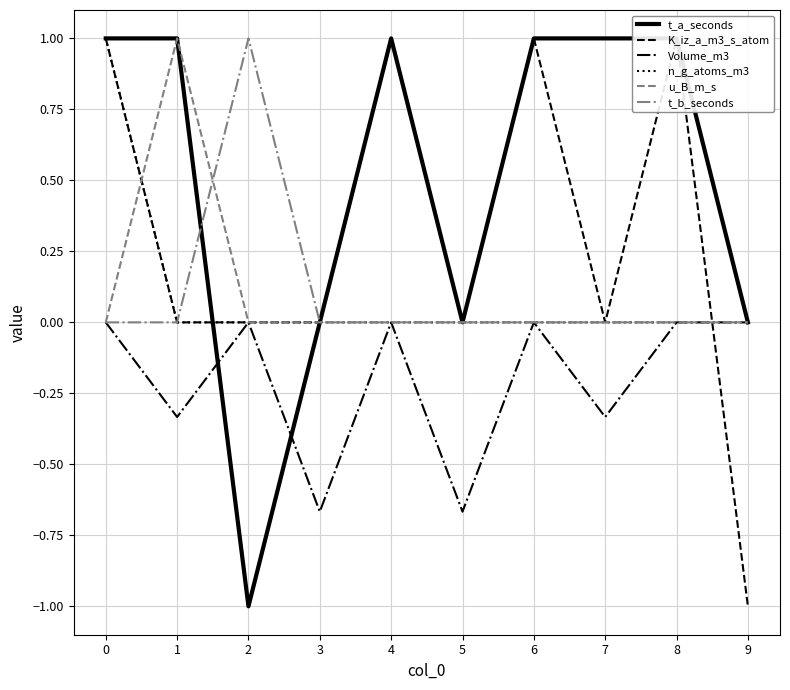

Reading right to left, transcribe all the data shown in this chart.

t_a_seconds: 9=0.0	8=1.0	7=1.0	6=1.0	5=0.0	4=1.0	3=0.0	2=-1.0	1=1.0	0=1.0
K_iz_a_m3_s_atom: 9=-1.0	8=1.0	7=0.0	6=1.0	5=0.0	4=1.0	3=0.0	2=0.0	1=0.0	0=1.0
Volume_m3: 9=0.0	8=0.0	7=-0.3	6=0.0	5=-0.7	4=0.0	3=-0.7	2=0.0	1=-0.3	0=0.0
n_g_atoms_m3: 9=0.0	8=0.0	7=0.0	6=0.0	5=0.0	4=0.0	3=0.0	2=0.0	1=0.0	0=1.0
u_B_m_s: 9=0.0	8=0.0	7=0.0	6=0.0	5=0.0	4=0.0	3=0.0	2=0.0	1=1.0	0=0.0
t_b_seconds: 9=0.0	8=0.0	7=0.0	6=0.0	5=0.0	4=0.0	3=0.0	2=1.0	1=0.0	0=0.0